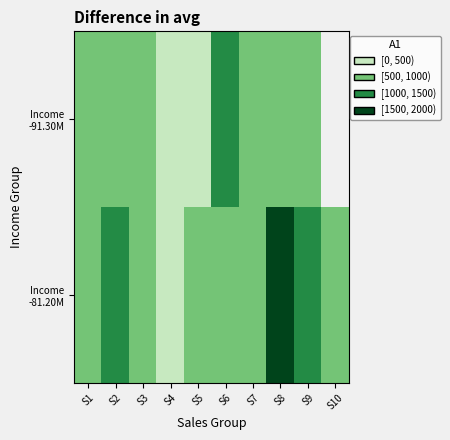

At S7, list the series in order from largest to smallest.

Income -91.30M, Income -81.20M